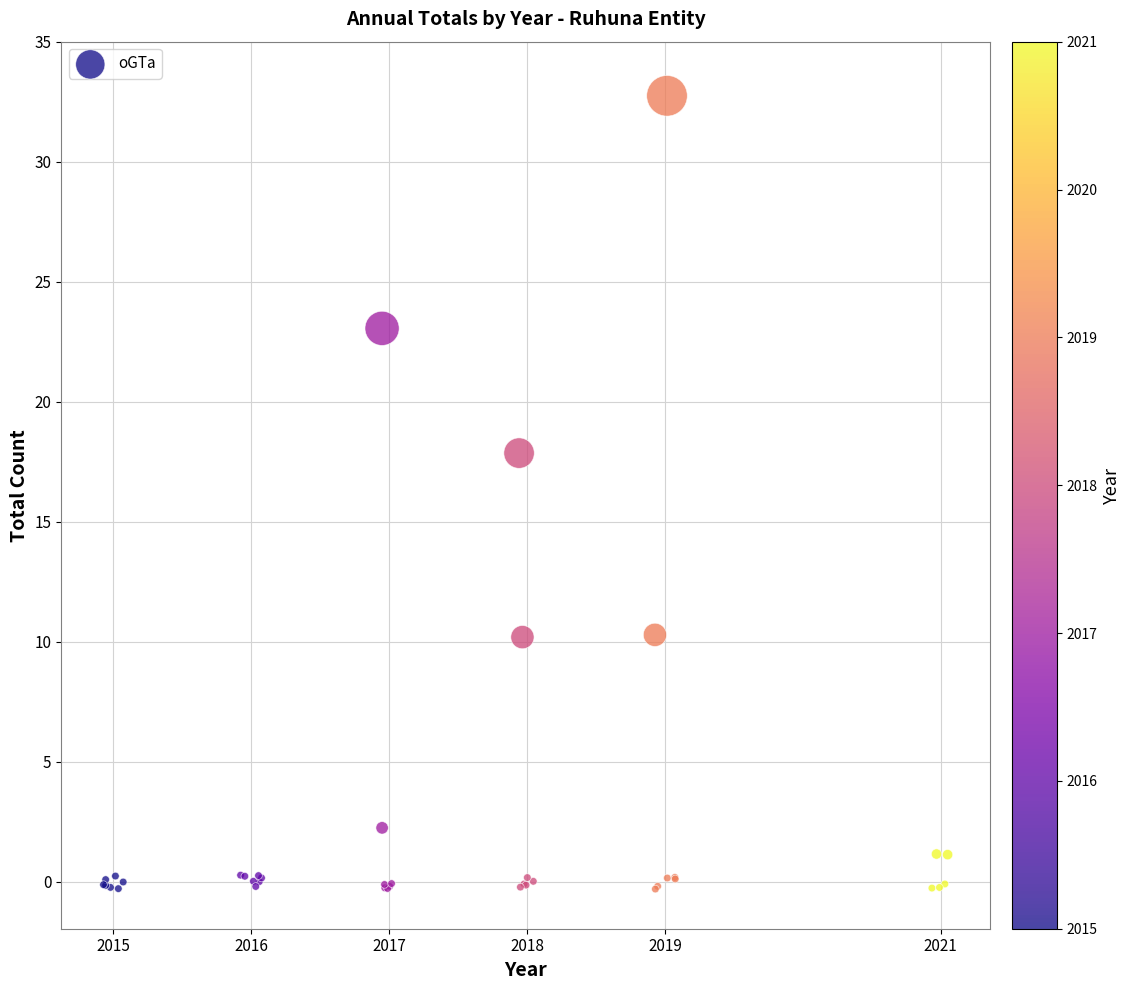

What Y value in the scatter plot is closest to 16?

17.9